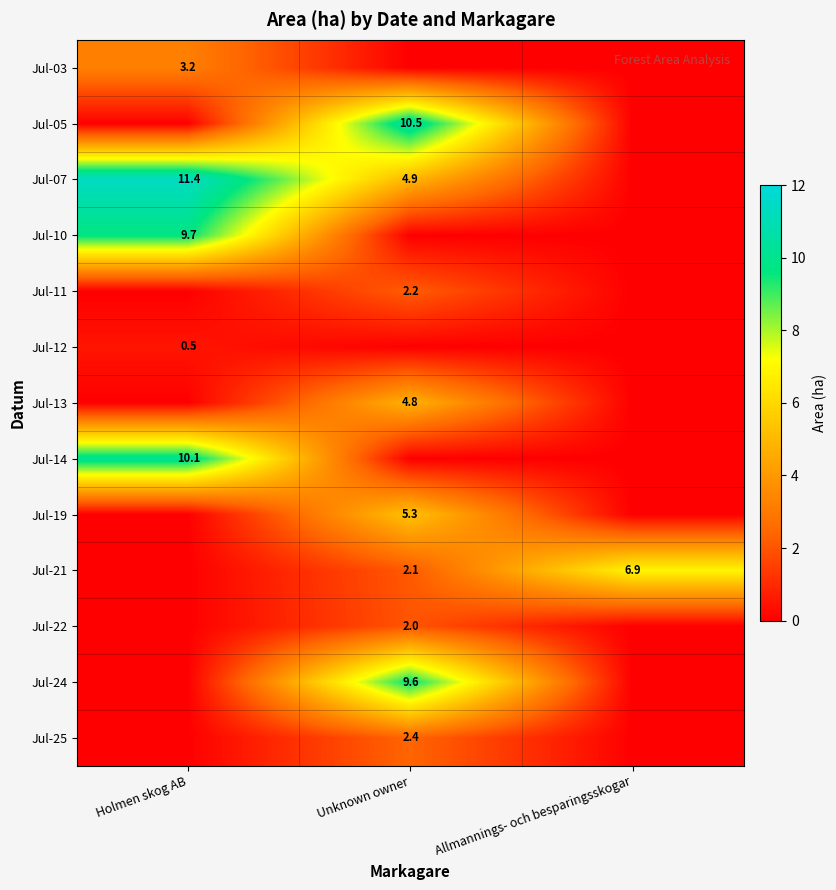

The Jul-21 series shows 2.1 at Unknown owner. True or false?

True